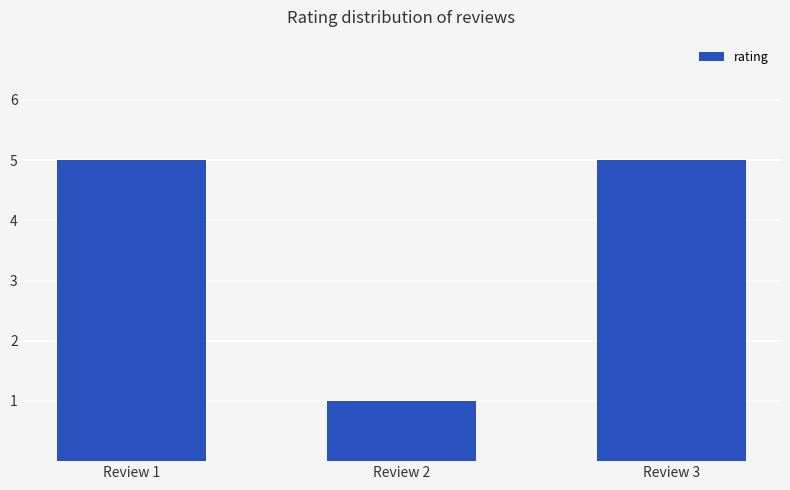

What is the difference between the second highest and minimum values?

4